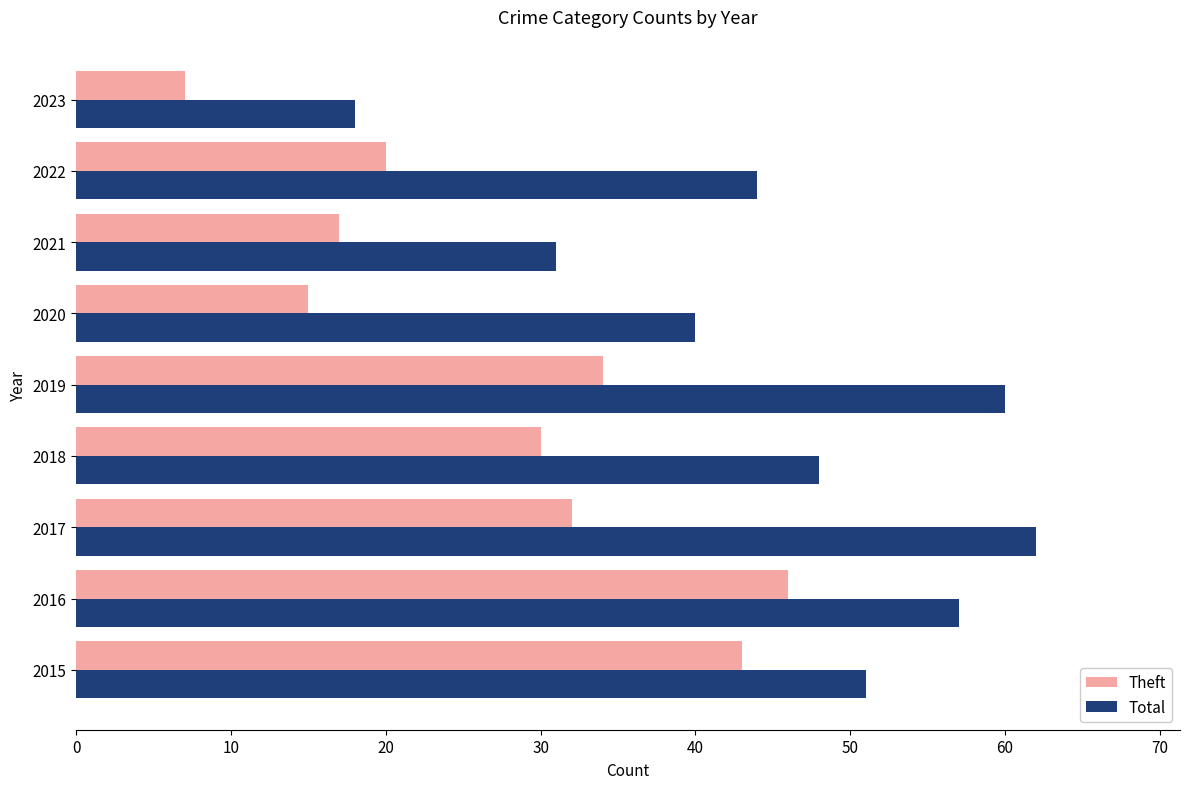

Rank the series by their maximum value, from highest to lowest.

Total, Theft